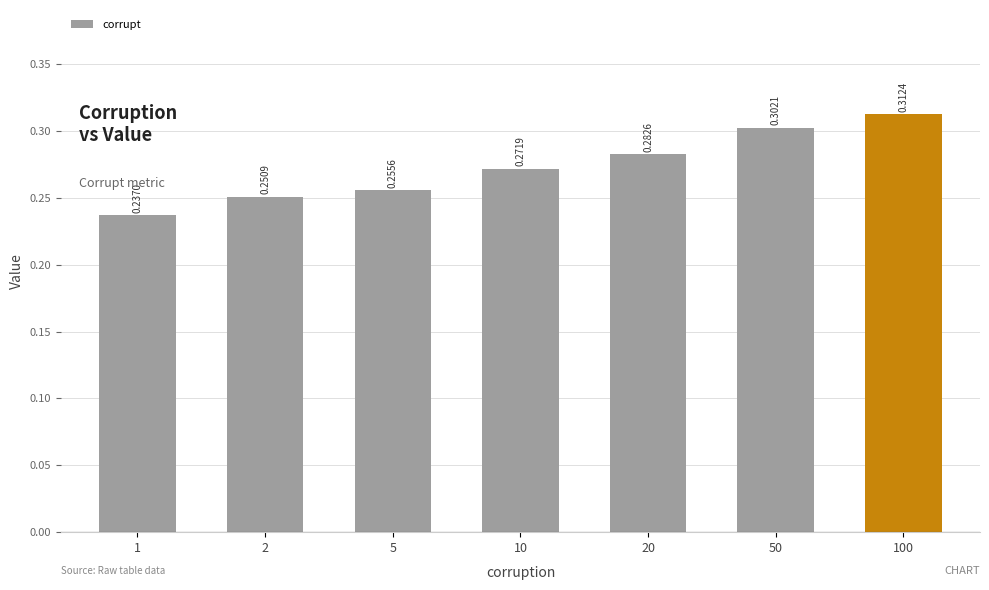

Between 5 and 1, which is larger?

5